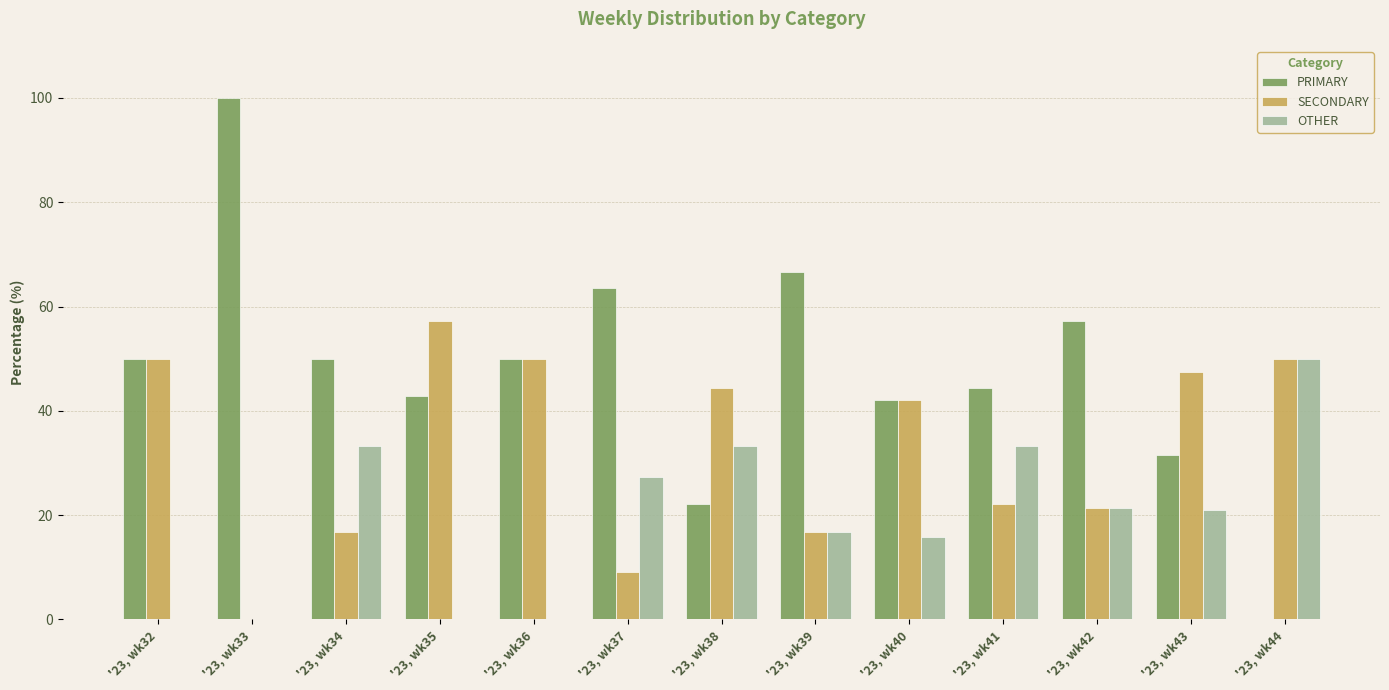

Which series has the largest total across all categories?

PRIMARY